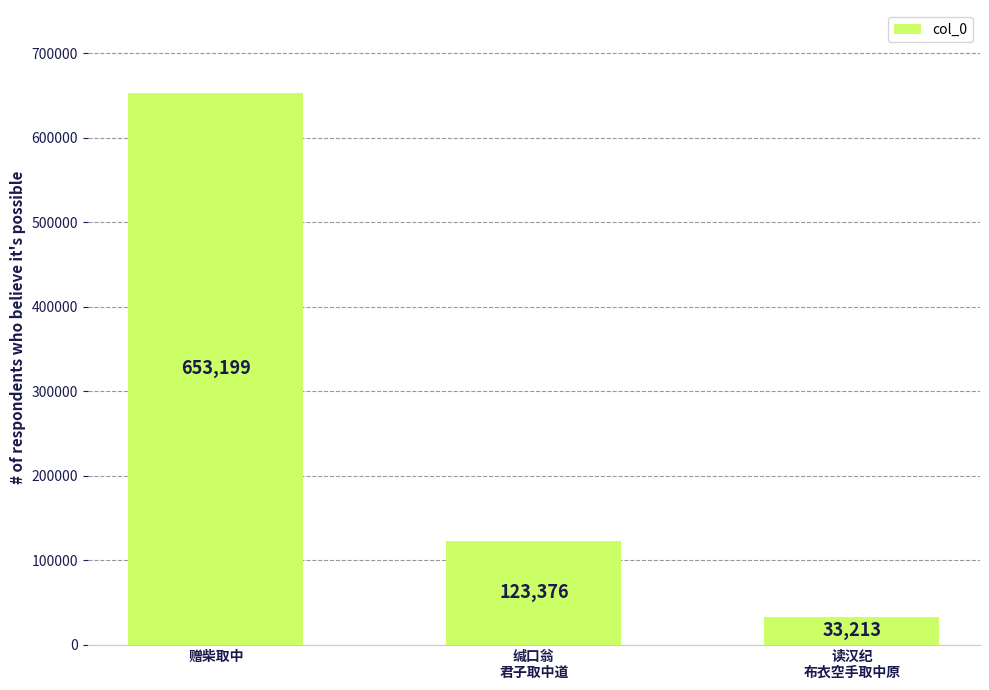

Which has a higher value, 缄口翁
君子取中道 or 读汉纪
布衣空手取中原?

缄口翁
君子取中道